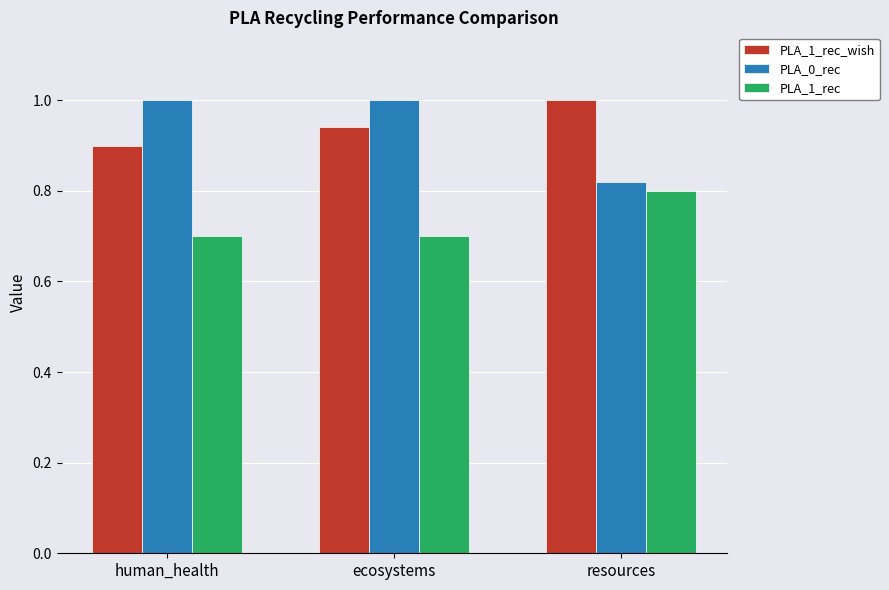

Is the value of PLA_1_rec at resources greater than the value of PLA_1_rec_wish at ecosystems?

No